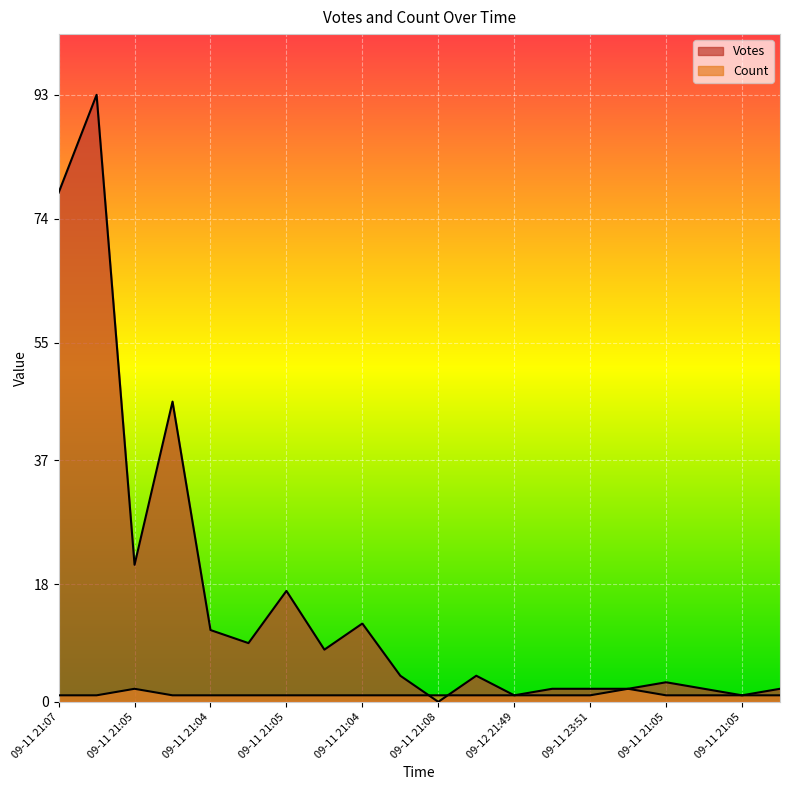

Which series has the widest spread of values?

Votes